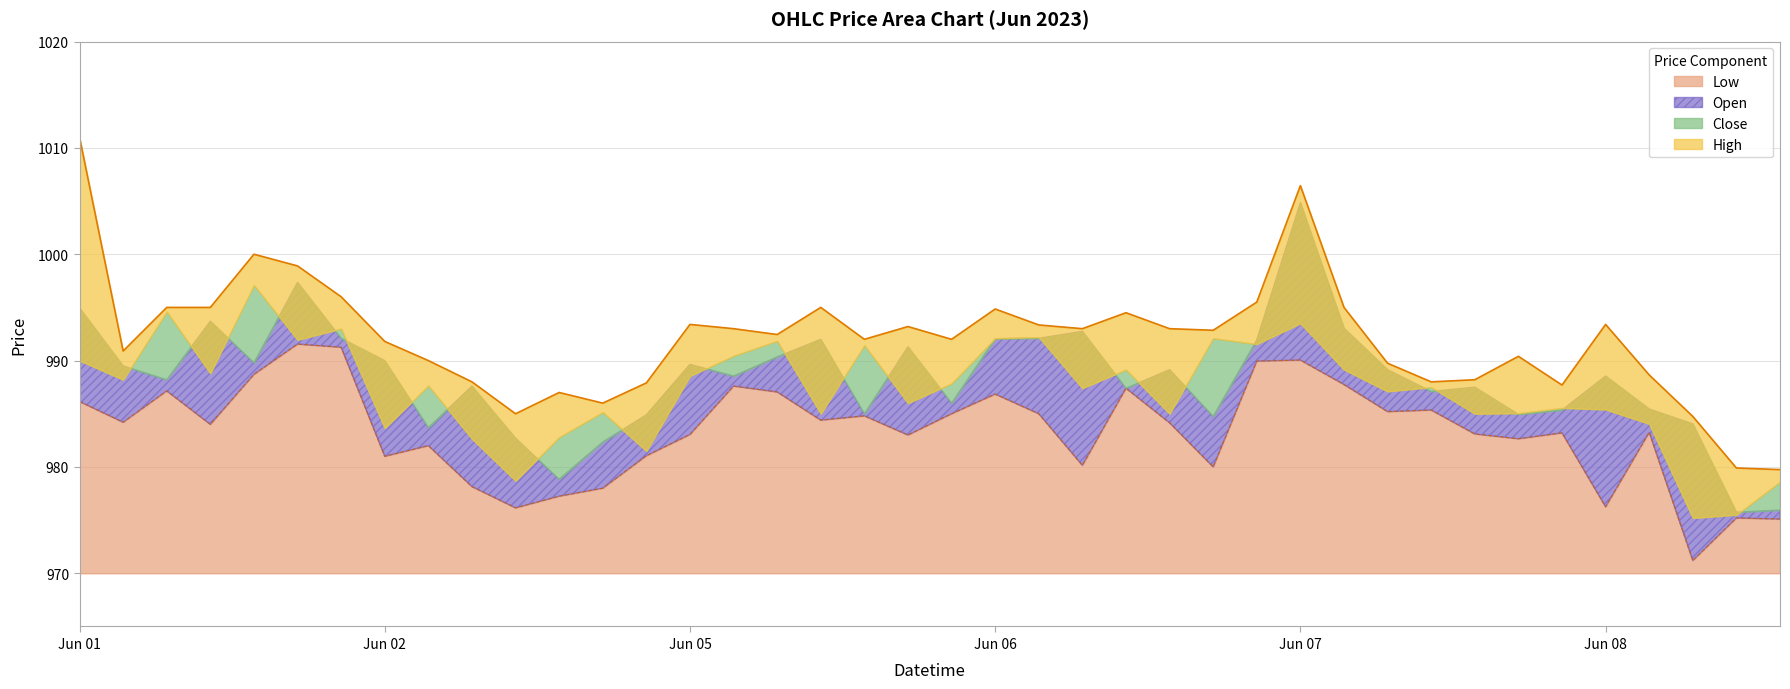

True or false: High and Low intersect in this chart.

False